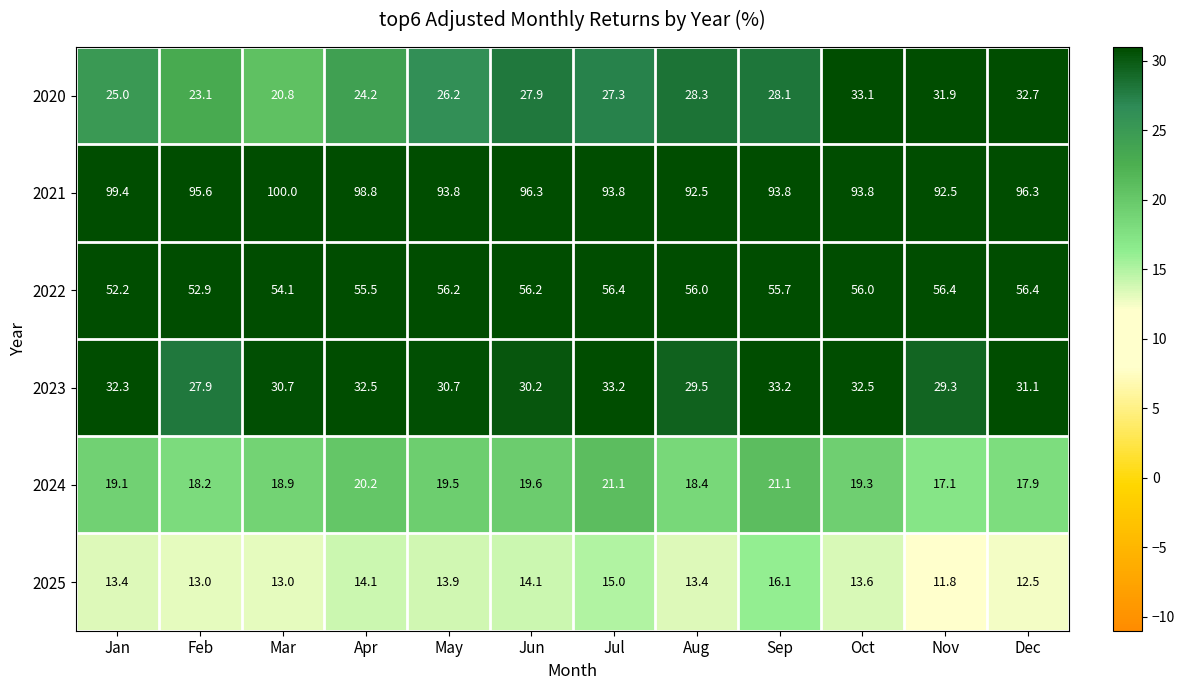

At Jun, list the series in order from smallest to largest.

2025, 2024, 2020, 2023, 2022, 2021